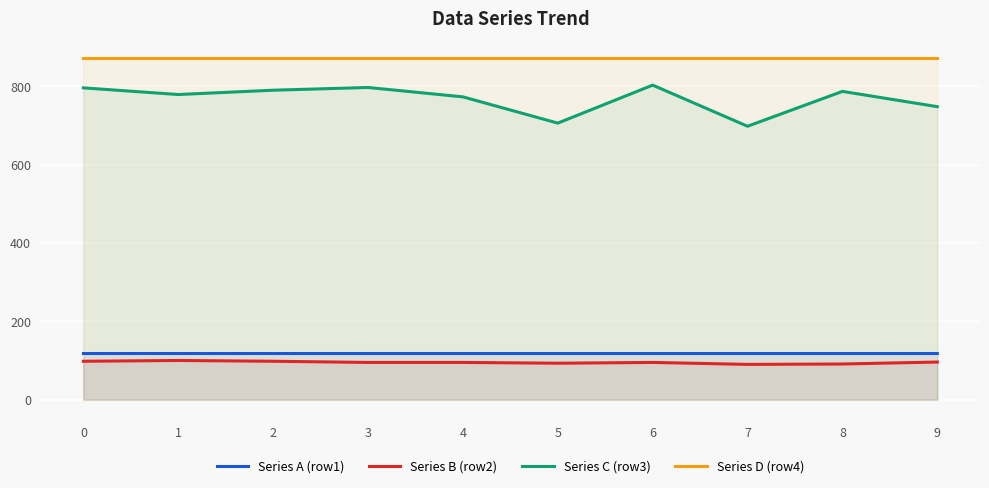

What is the value of the Series A (row1) point at the 10th from the left?

117.8